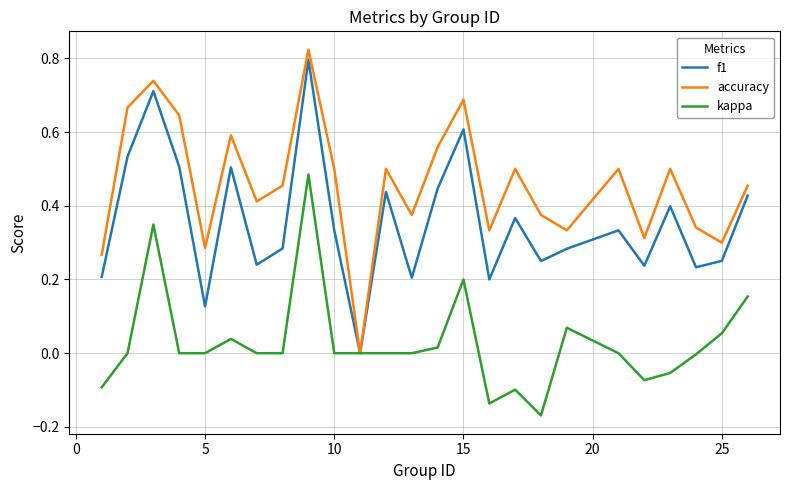

Which series has the widest spread of values?

accuracy